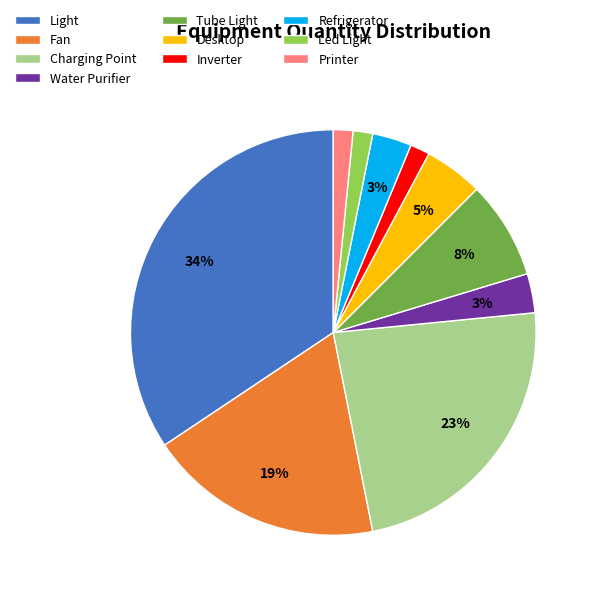

Which has a higher value, Light or Desktop?

Light